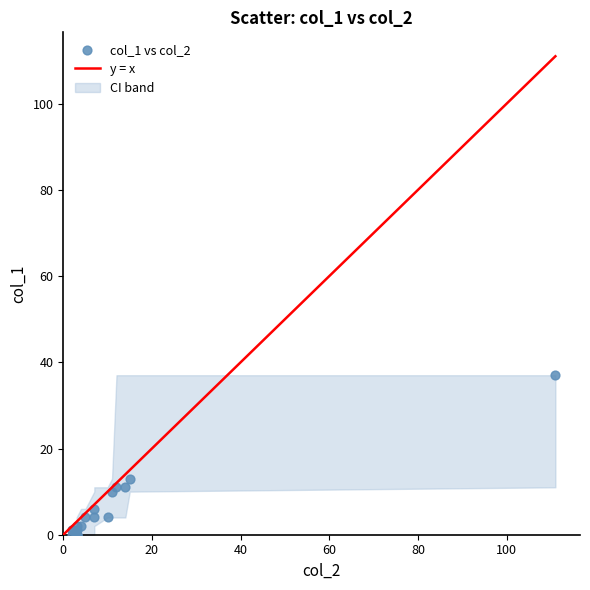

What Y value in the scatter plot is closest to 18?

13